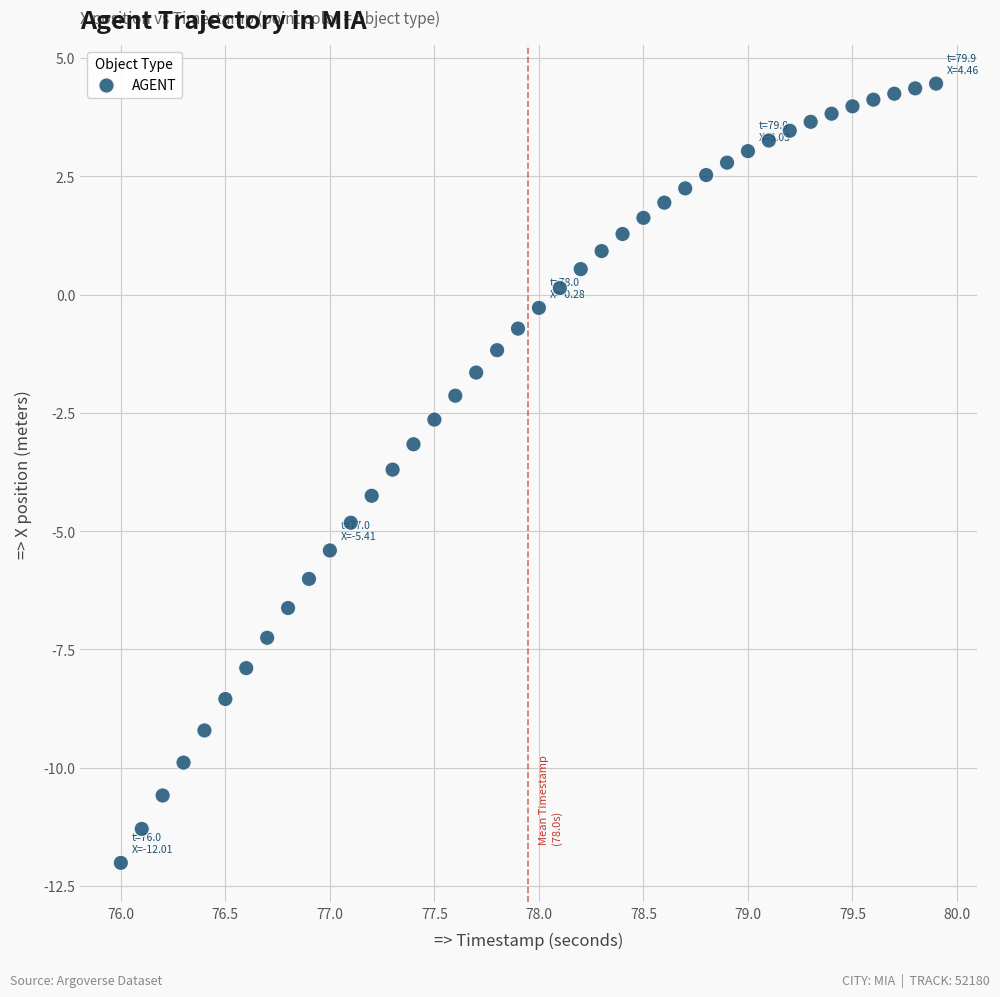

What is the range of X values (max minus min)?

3.9